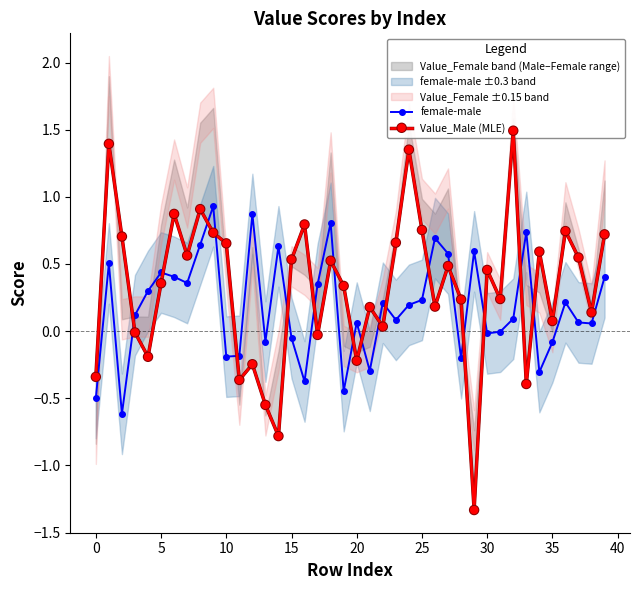

True or false: female-male has more than 1 points higher than both neighbors.

True